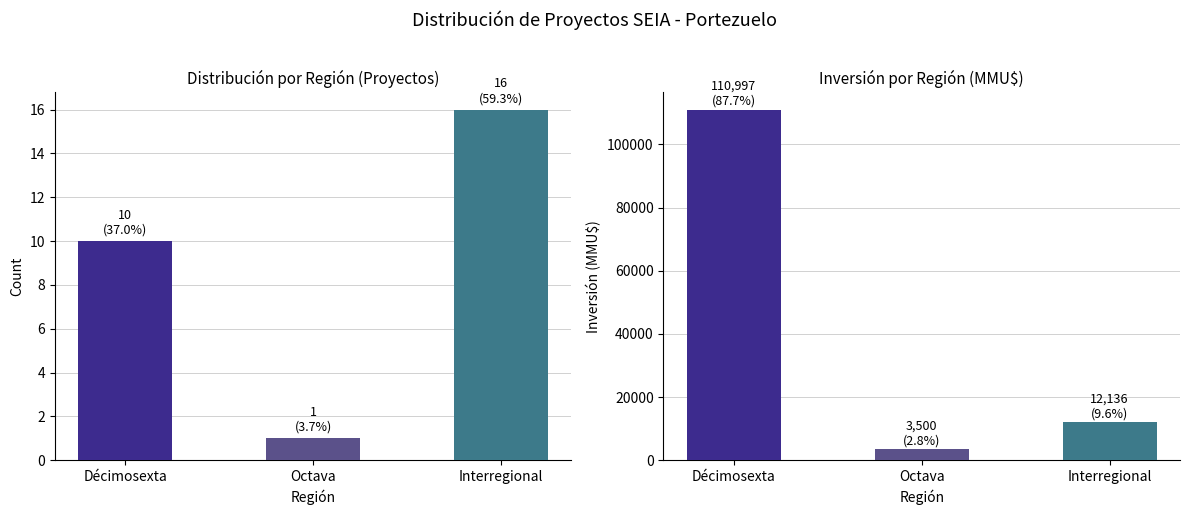

At which label does Inversión (MMU$) first exceed 12136?

Décimosexta